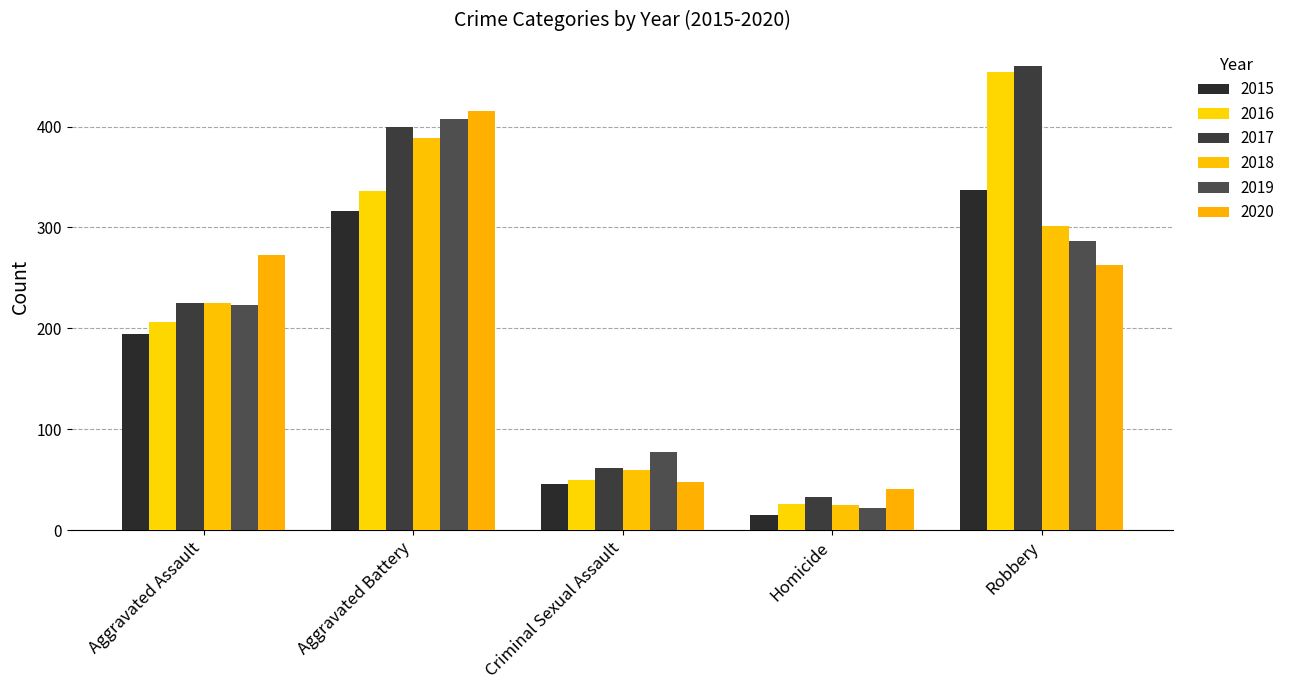

What is the sum of the 2020 values at Aggravated Assault and Robbery?

536